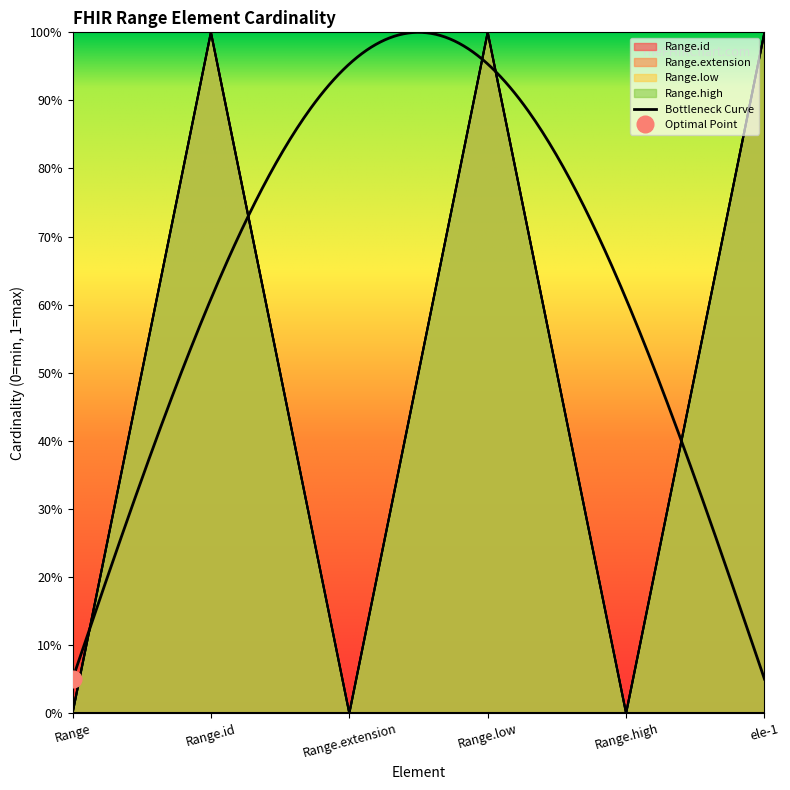

Does the chart have visible grid lines?

No